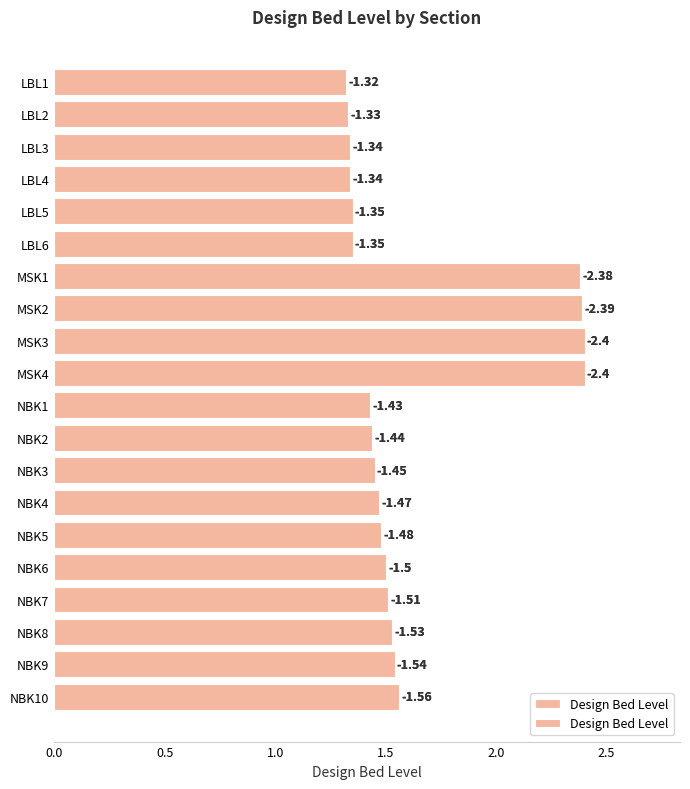

Reading left to right, transcribe all the data shown in this chart.

1.6	1.5	1.5	1.5	1.5	1.5	1.5	1.4	1.4	1.4	2.4	2.4	2.4	2.4	1.4	1.4	1.3	1.3	1.3	1.3